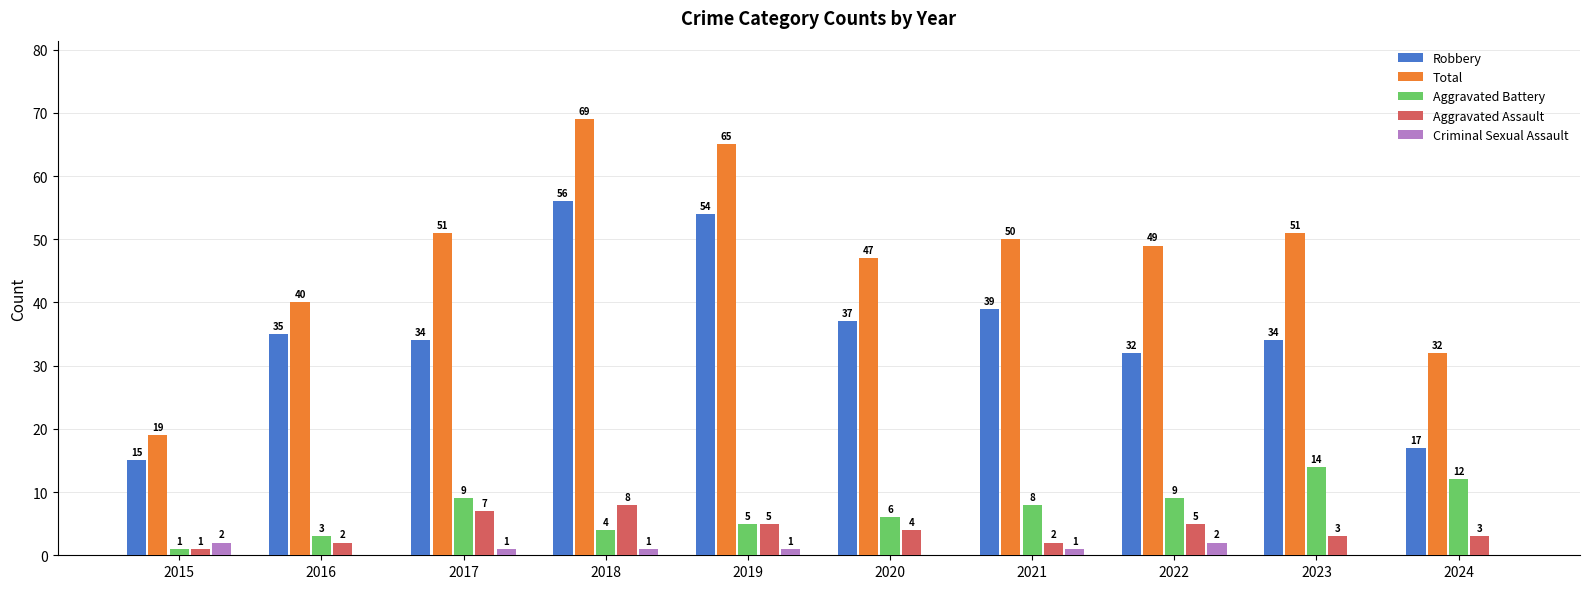

Which series has the largest total across all categories?

Total